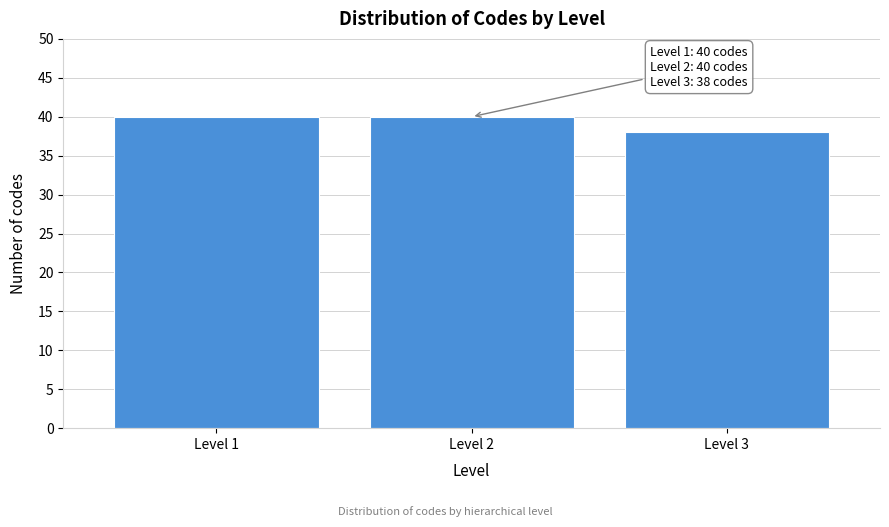

Reading right to left, list all the values displayed in this chart.

38	40	40